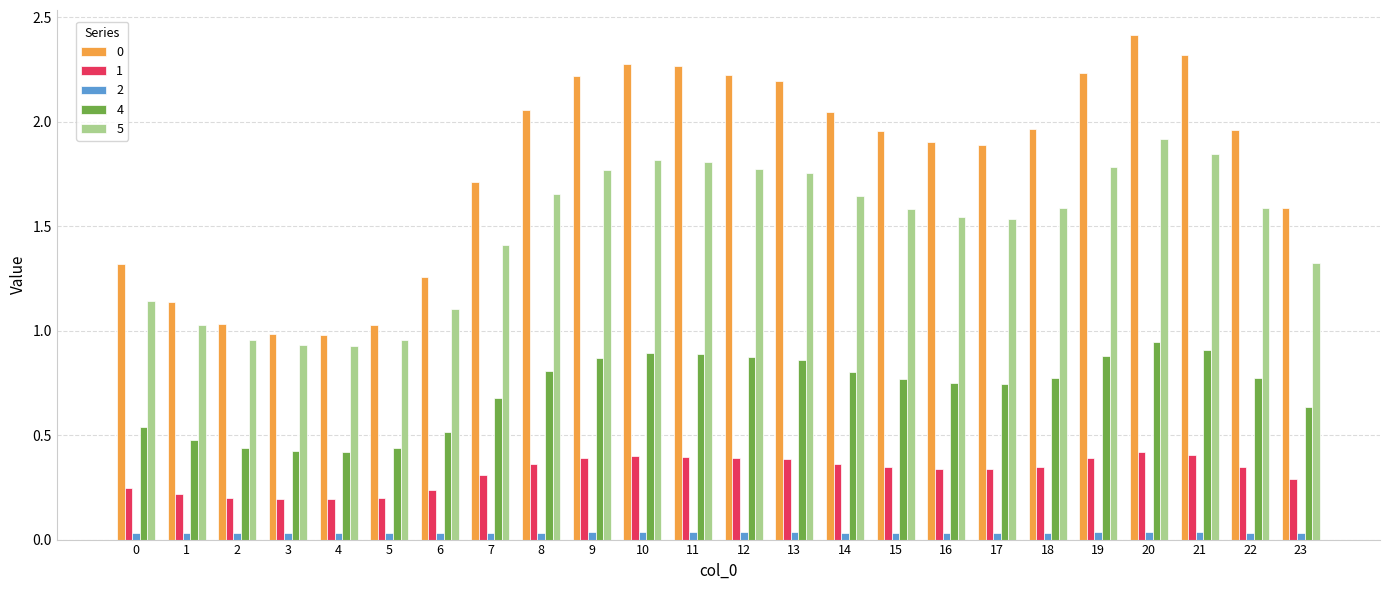

The value of 0 at 16 is 1.9. True or false?

True